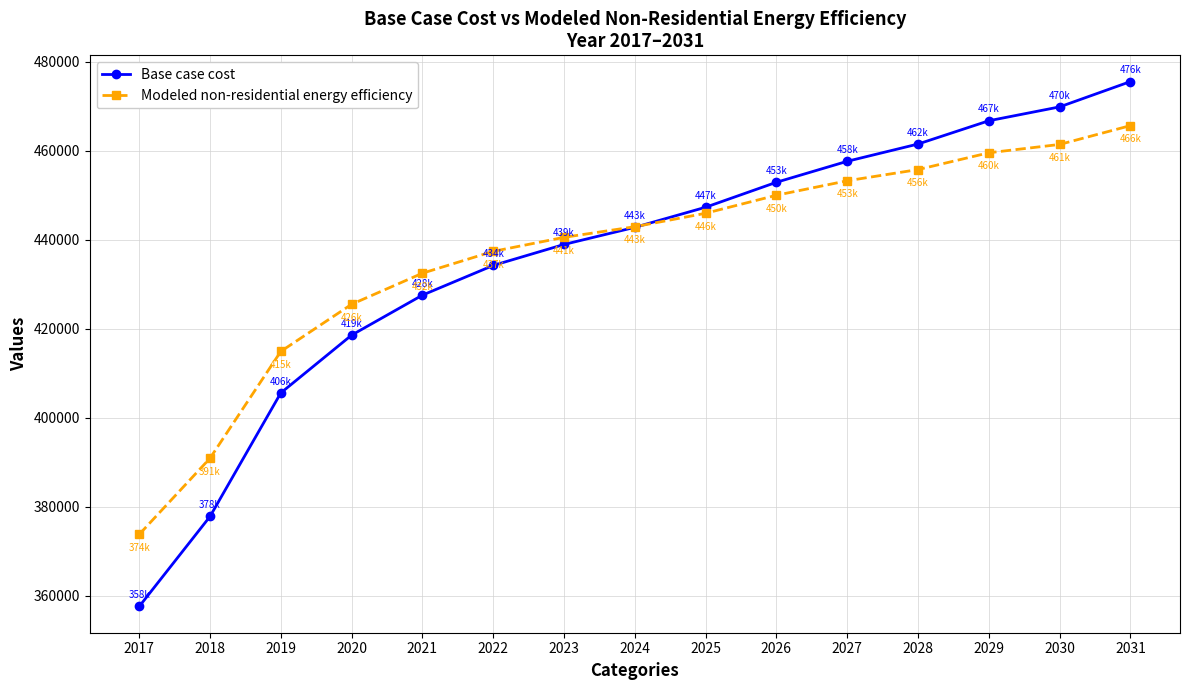

Reading right to left, transcribe all the data shown in this chart.

Base case cost: 475591.9	469900.6	466781.1	461546.3	457665.9	452948.5	447333.3	442813.8	438963.8	434246.4	427566.0	418572.5	405576.9	377790.1	357551.0
Modeled non-residential energy efficiency: 465689.8	461453.9	459579.6	455804.6	453285.0	450028.5	445980.2	442953.8	440562.4	437408.7	432496.9	425509.3	414910.3	390887.6	373759.8